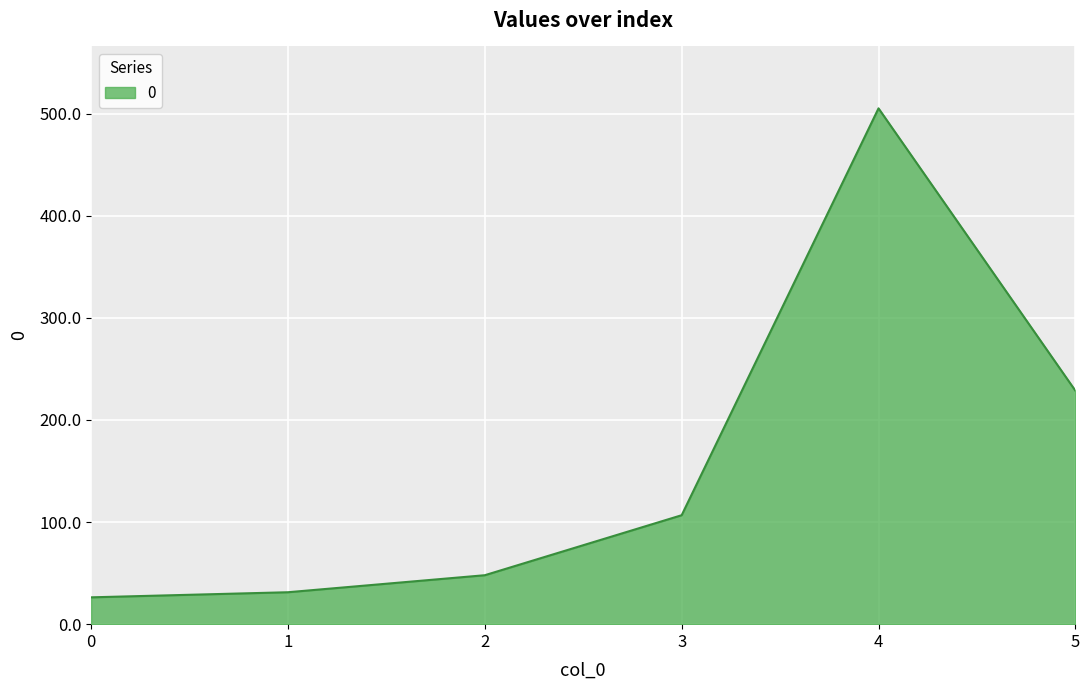

Approximately how many times larger is the value at 0 compared to 1?

0.8